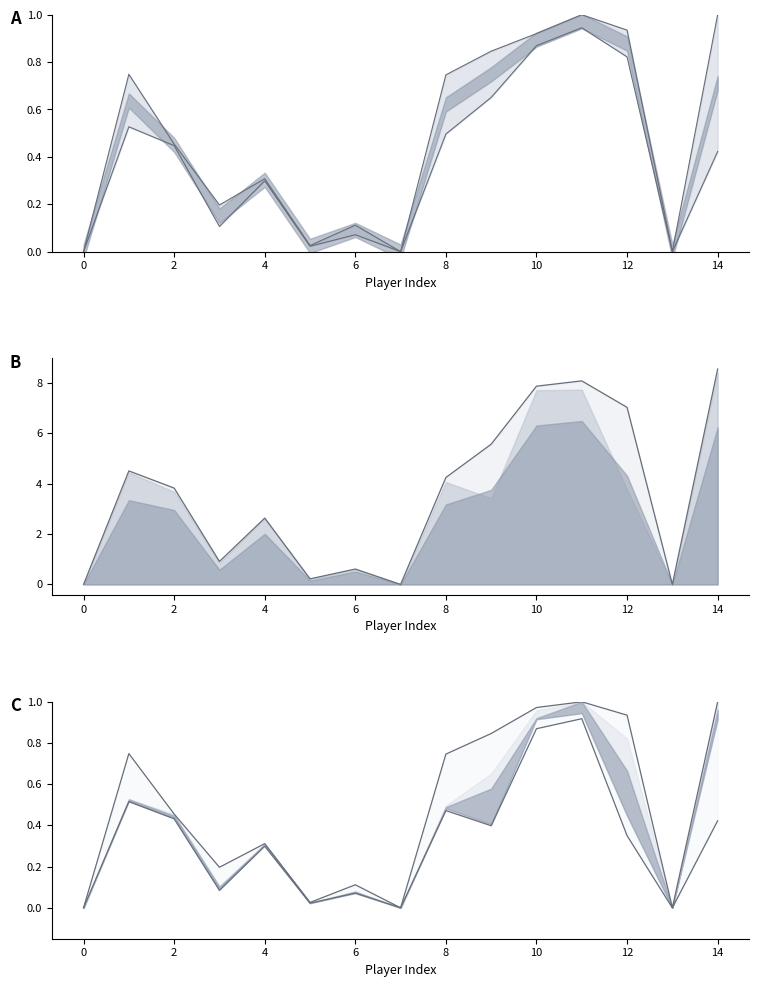

What is the difference between the maximum and second lowest values in the upper envelope series?

1.0